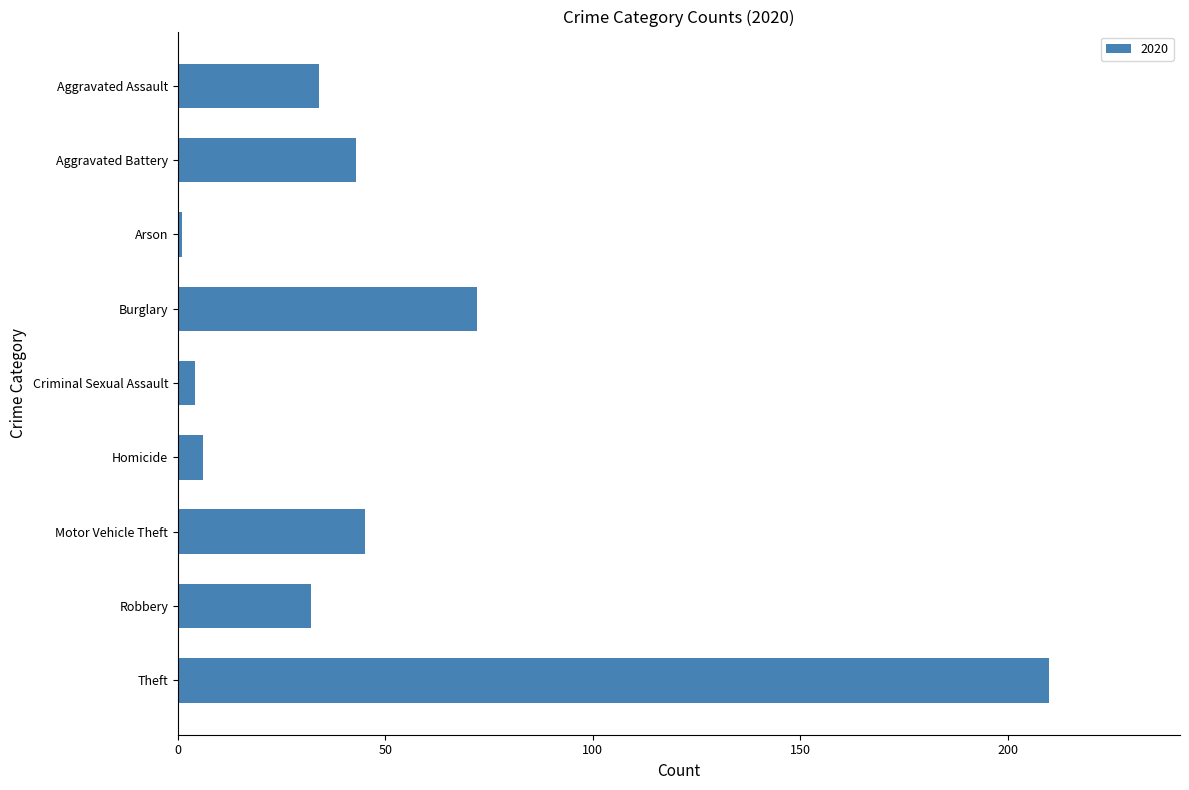

Count the number of categories in the chart.

9